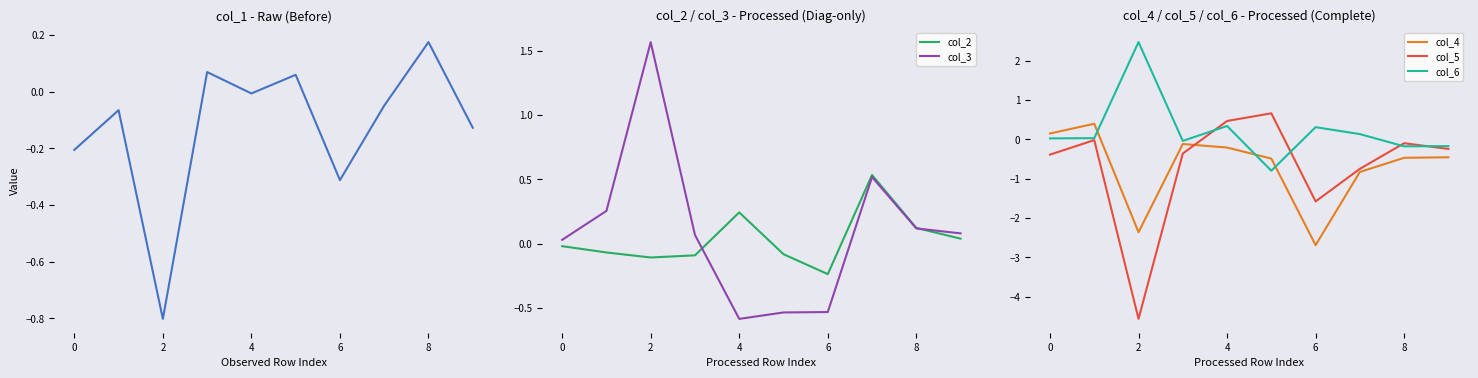

True or false: col_3 has a value of 0.1 at 8.

True